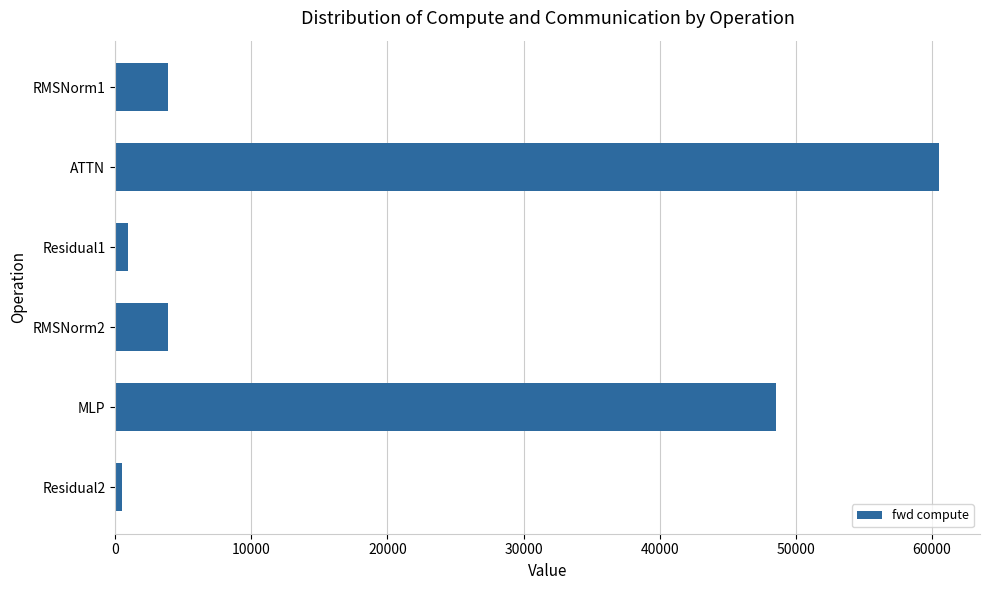

Reading top to bottom, transcribe all the data shown in this chart.

RMSNorm1=3912.5	ATTN=60496.3	Residual1=943.7	RMSNorm2=3912.5	MLP=48503.2	Residual2=471.9